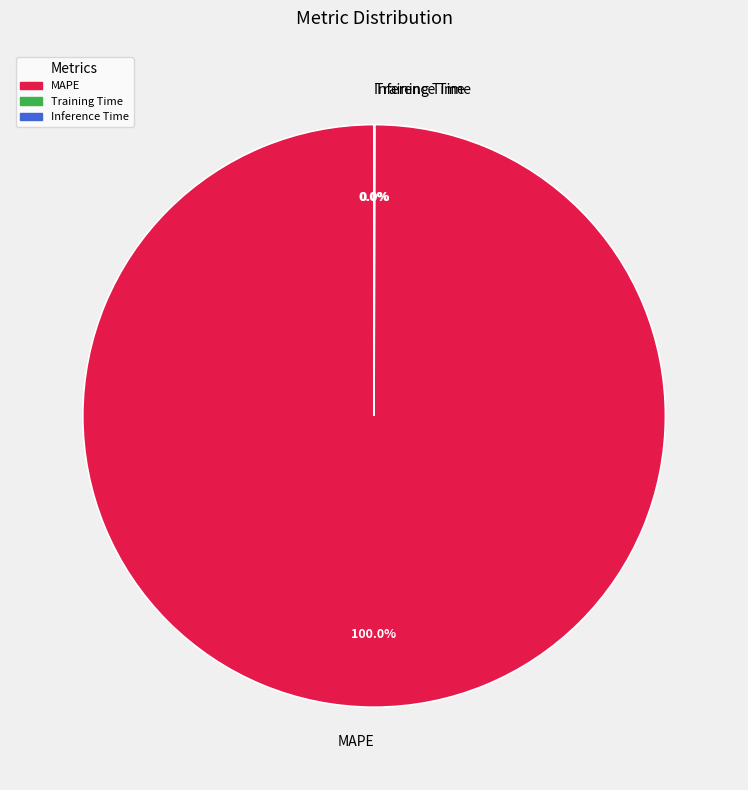

Which category has the biggest portion of the pie?

MAPE